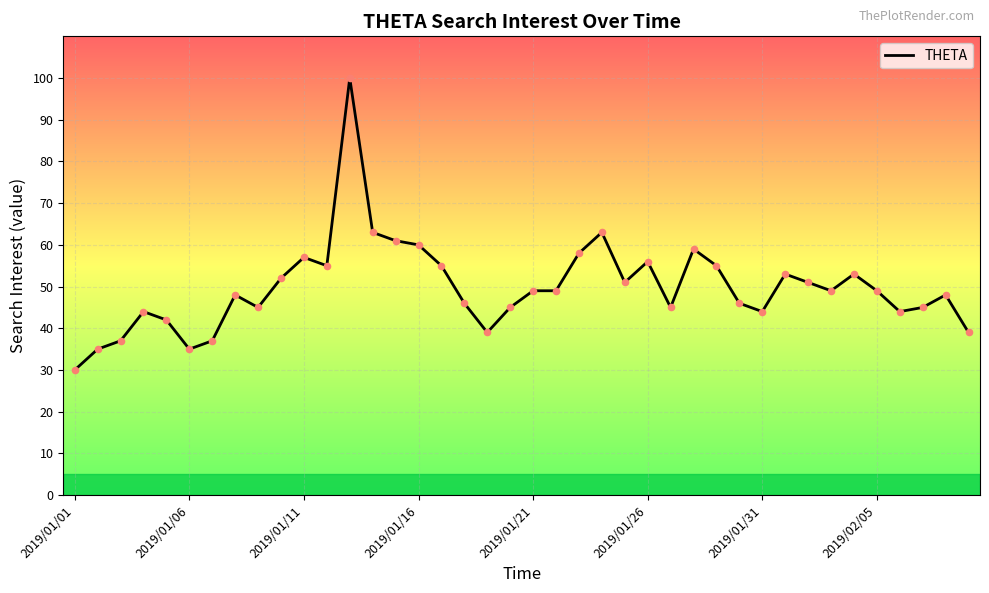

What is the difference between the maximum and minimum values?

70